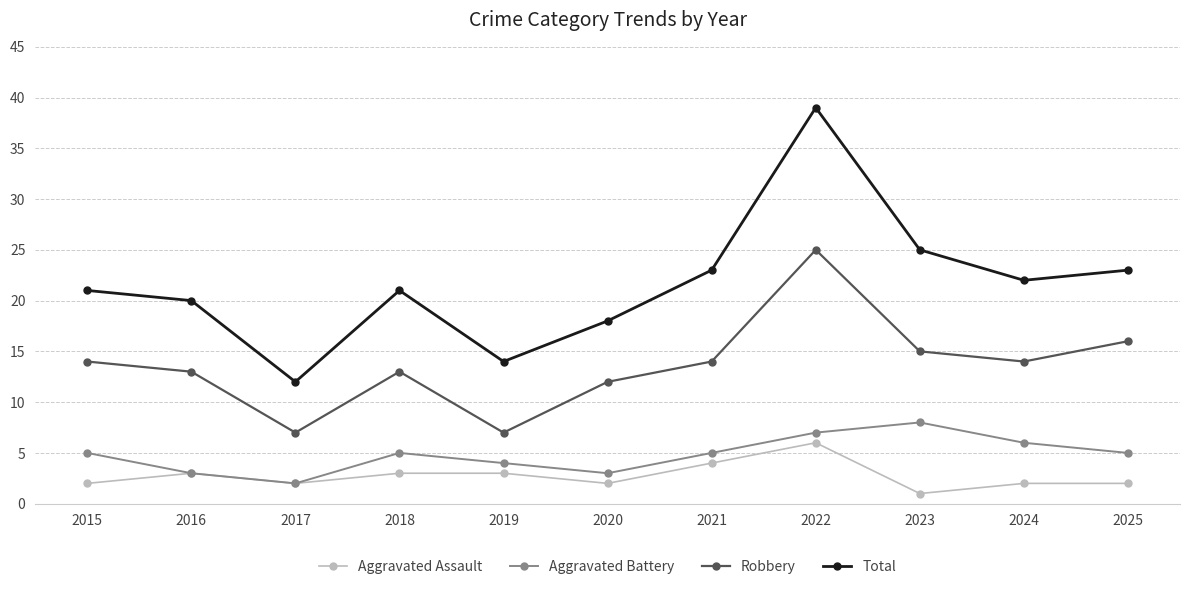

What is the sum of all Total values?

238